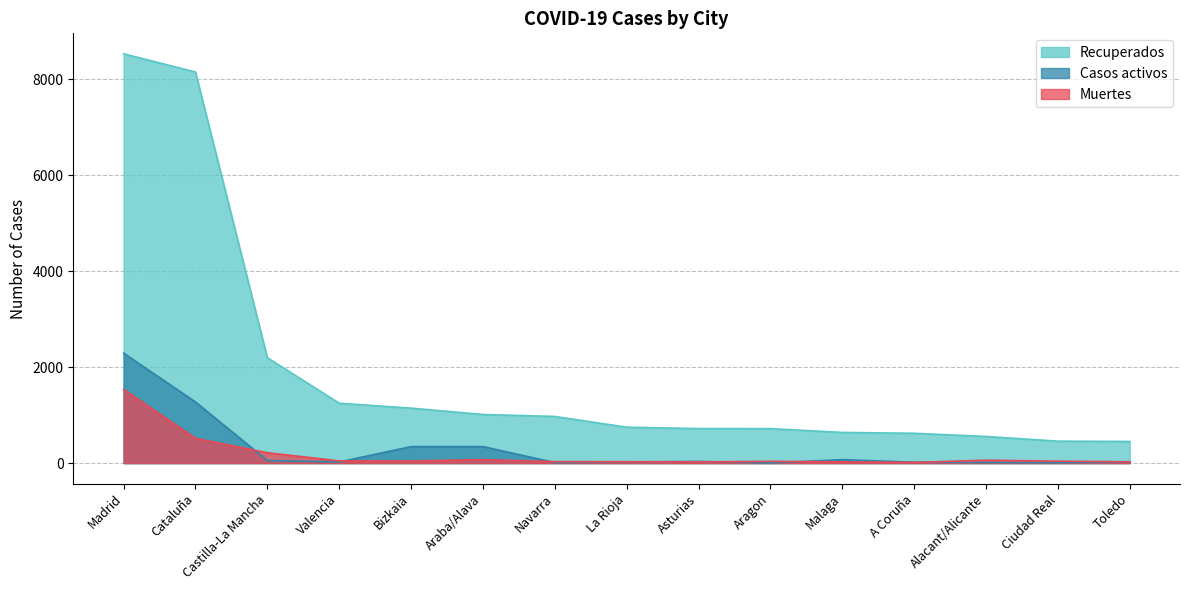

How many times do Casos activos and Muertes cross each other?

7